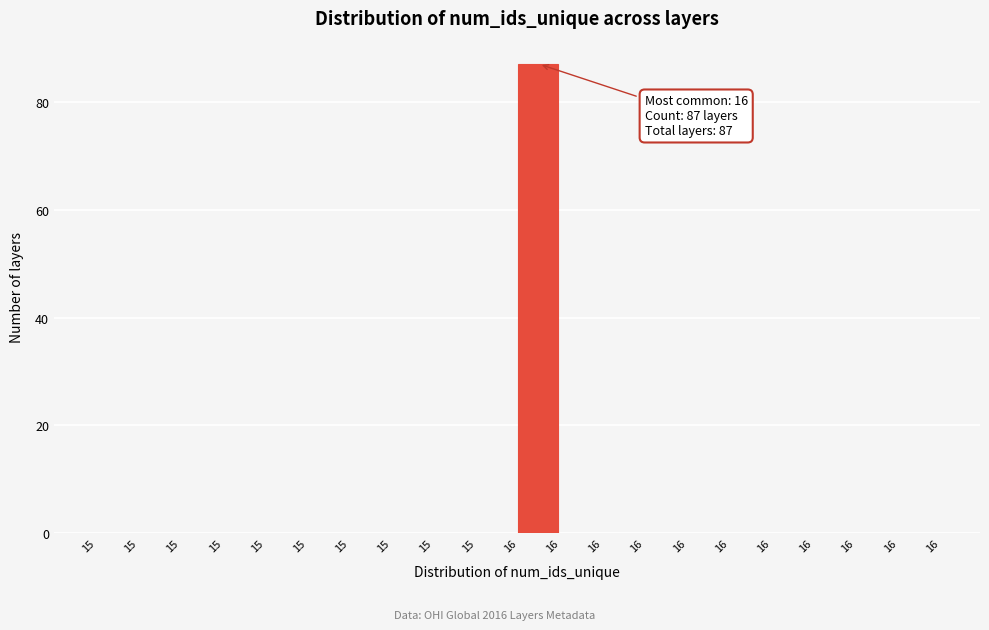

How many categories are shown in the chart?

20